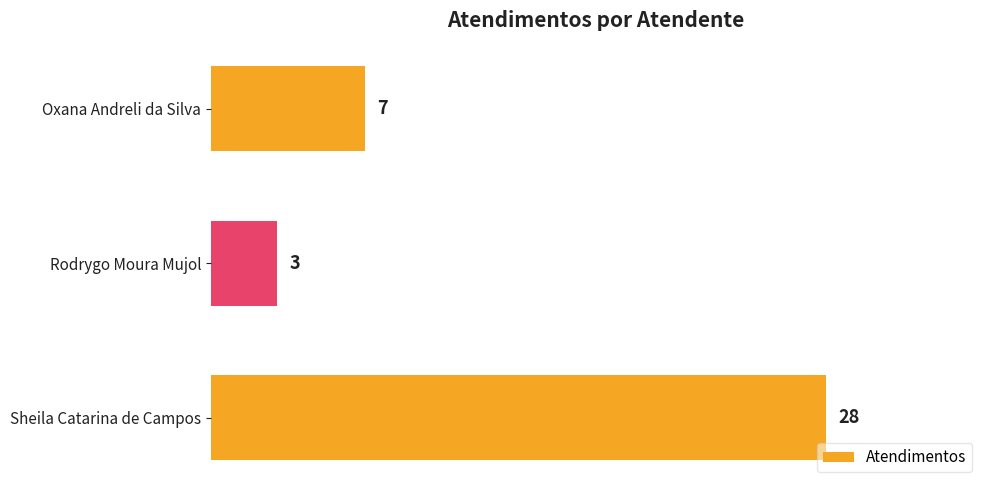

What is the average value?

13